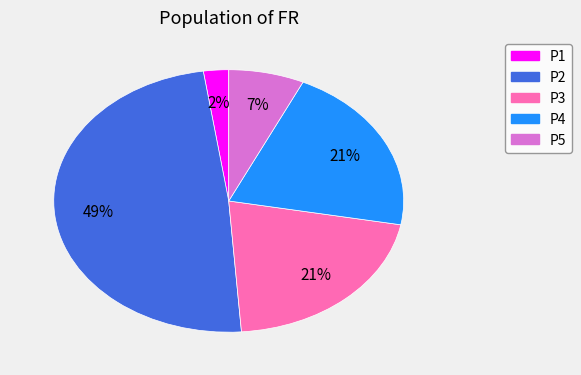

Which slice is the smallest?

P1